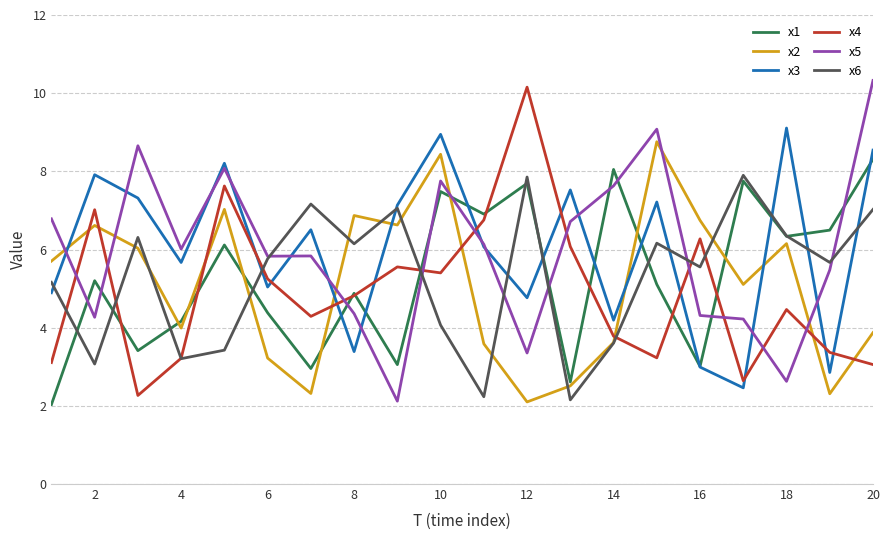

What is the lowest value of the x6 series?

2.2